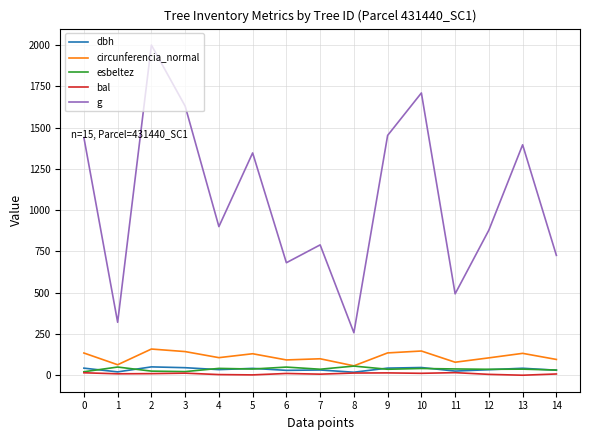

What is the approximate value of bal at 1?

8.5